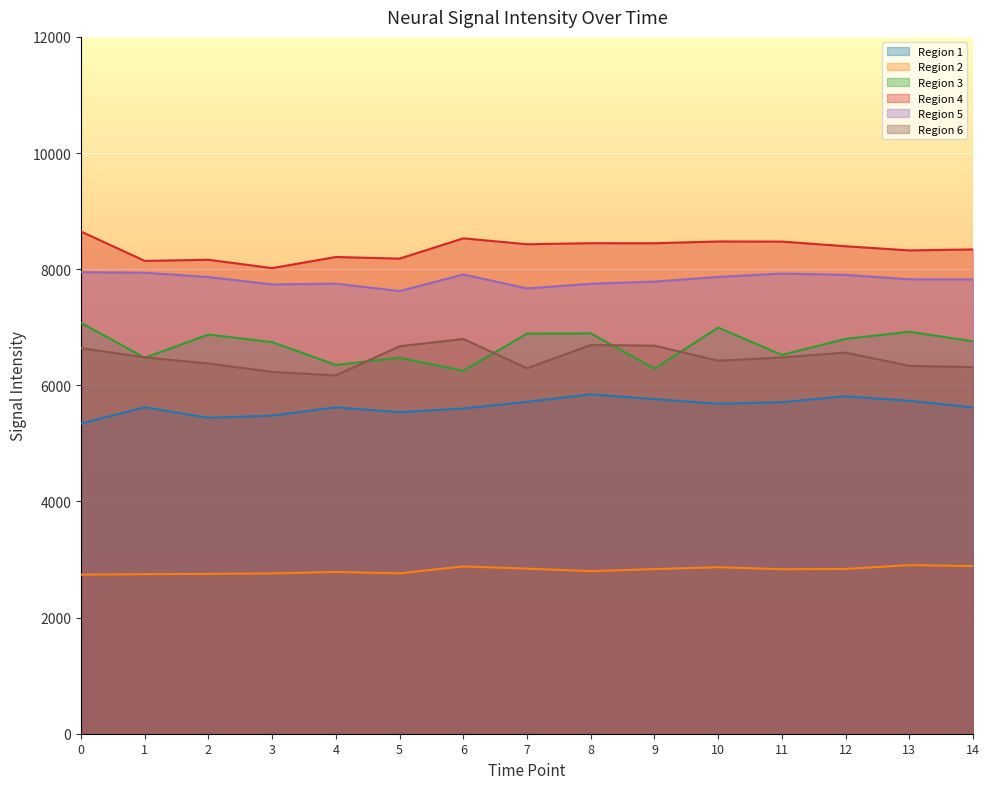

What is the spread (max minus min) of values at 3?

5258.0